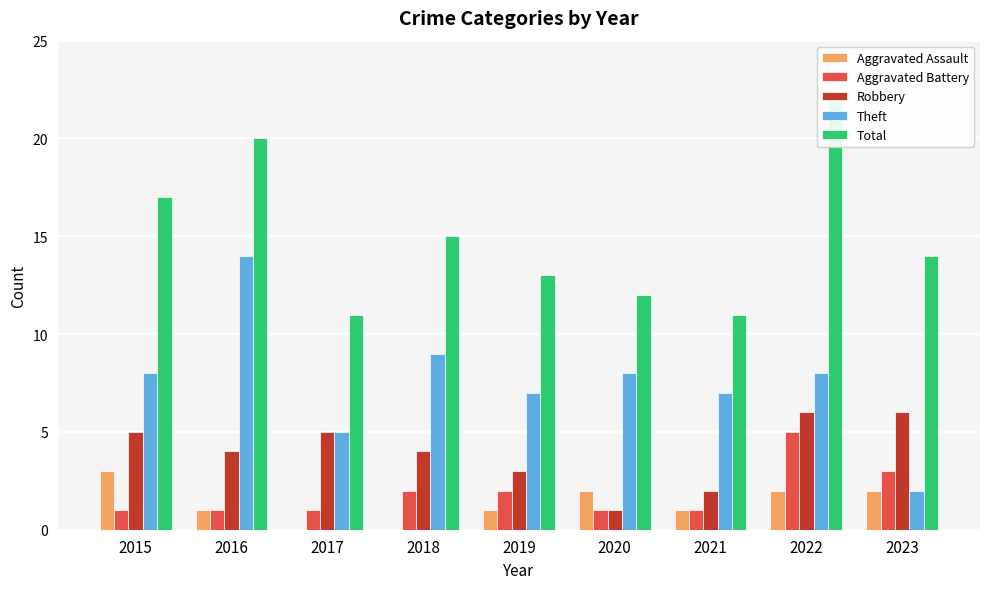

At which label does Aggravated Battery reach its minimum?

2015